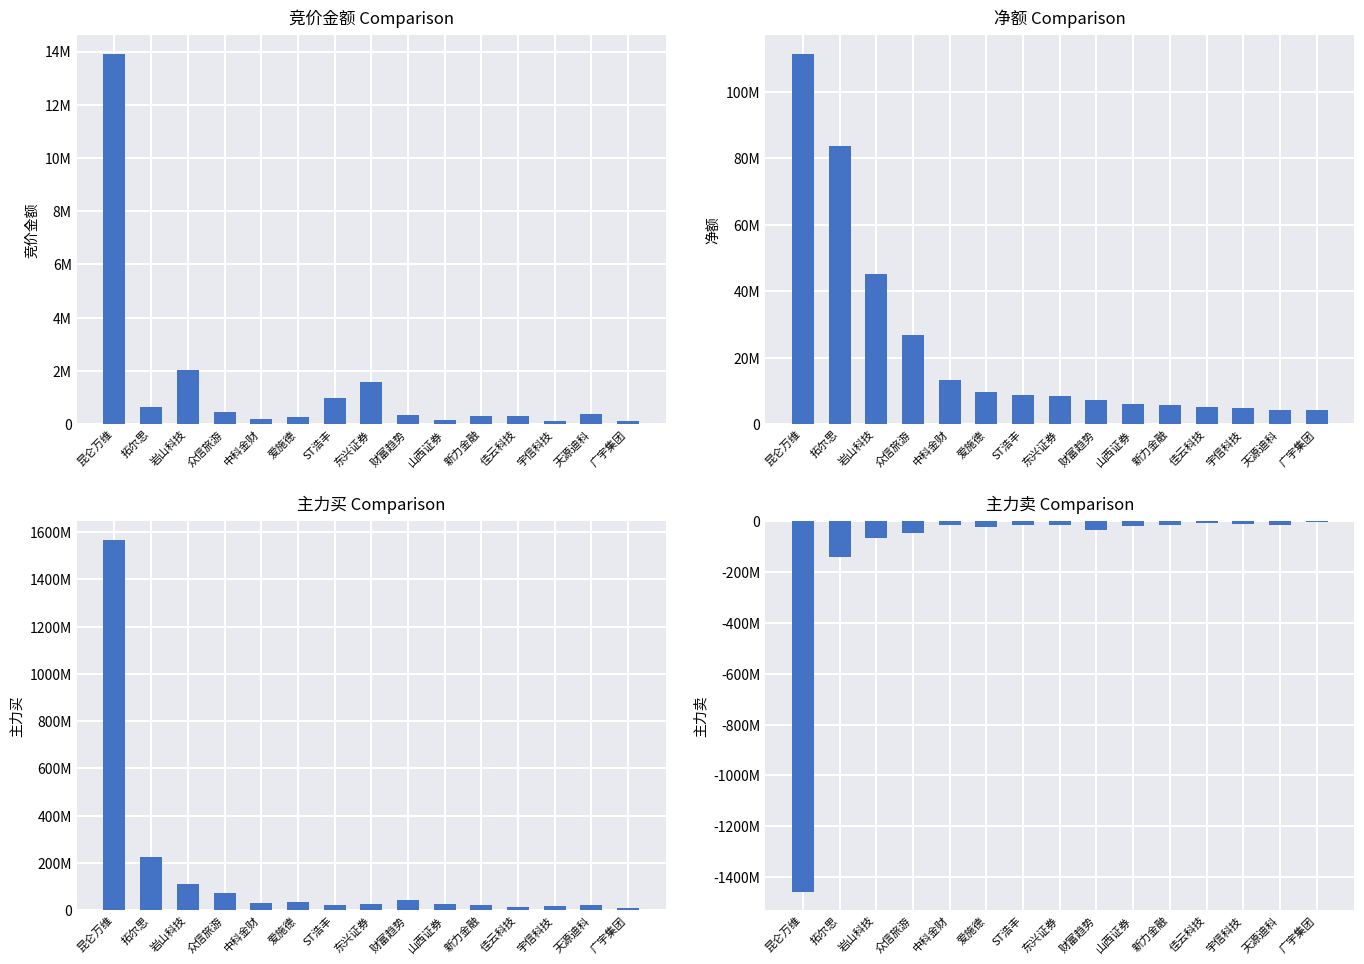

The value of 主力买 at 众信旅游 is 74201851. True or false?

True